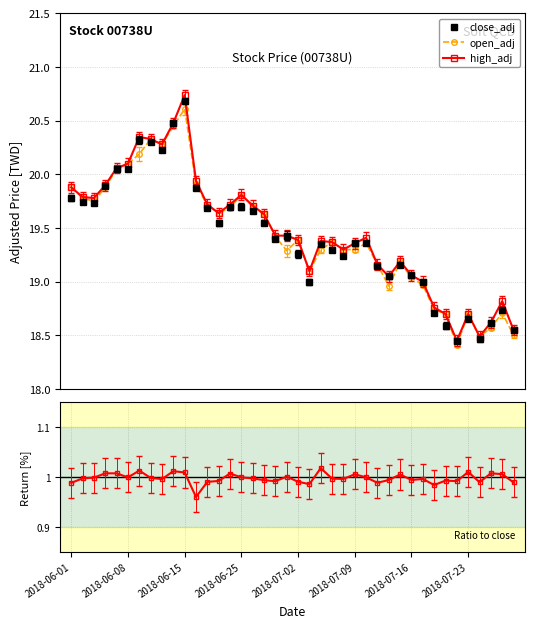

Reading right to left, what are all the values shown in this chart?

close_adj: 18.6	18.7	18.6	18.5	18.6	18.4	18.6	18.7	19.0	19.1	19.2	19.1	19.1	19.4	19.4	19.2	19.3	19.4	19.0	19.3	19.4	19.4	19.6	19.7	19.7	19.7	19.6	19.7	19.9	20.7	20.5	20.2	20.3	20.3	20.1	20.1	19.9	19.7	19.7	19.8
open_adj: 18.5	18.7	18.6	18.5	18.7	18.4	18.7	18.7	19.0	19.0	19.2	19.0	19.2	19.4	19.3	19.3	19.4	19.3	19.1	19.4	19.3	19.4	19.6	19.7	19.8	19.7	19.6	19.7	19.9	20.6	20.4	20.3	20.3	20.2	20.1	20.1	19.9	19.8	19.8	19.9
high_adj: 18.6	18.8	18.6	18.5	18.7	18.4	18.7	18.8	19.0	19.1	19.2	19.1	19.2	19.4	19.4	19.3	19.4	19.4	19.1	19.4	19.4	19.4	19.6	19.7	19.8	19.7	19.6	19.7	19.9	20.7	20.5	20.3	20.3	20.4	20.1	20.1	19.9	19.8	19.8	19.9
return: 1.0	1.0	1.0	1.0	1.0	1.0	1.0	1.0	1.0	1.0	1.0	1.0	1.0	1.0	1.0	1.0	1.0	1.0	1.0	1.0	1.0	1.0	1.0	1.0	1.0	1.0	1.0	1.0	1.0	1.0	1.0	1.0	1.0	1.0	1.0	1.0	1.0	1.0	1.0	1.0